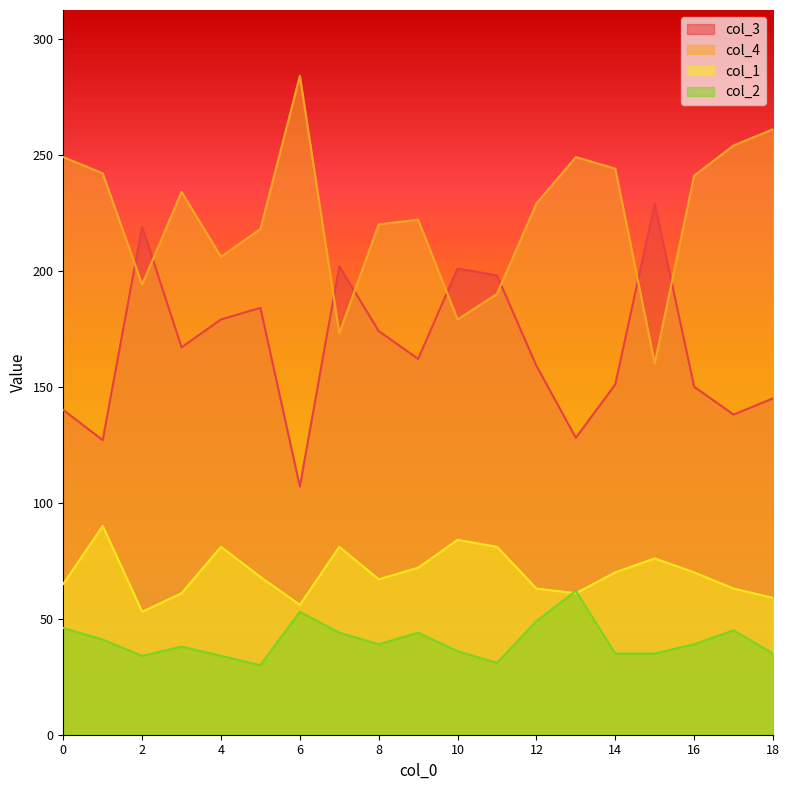

Reading left to right, transcribe all the data shown in this chart.

col_3: 140	127	219	167	179	184	107	202	174	162	201	198	159	128	151	229	150	138	145
col_4: 249	242	194	234	206	218	284	173	220	222	179	190	229	249	244	160	241	254	261
col_1: 65	90	53	61	81	68	56	81	67	72	84	81	63	61	70	76	70	63	59
col_2: 46	41	34	38	34	30	53	44	39	44	36	31	49	62	35	35	39	45	35